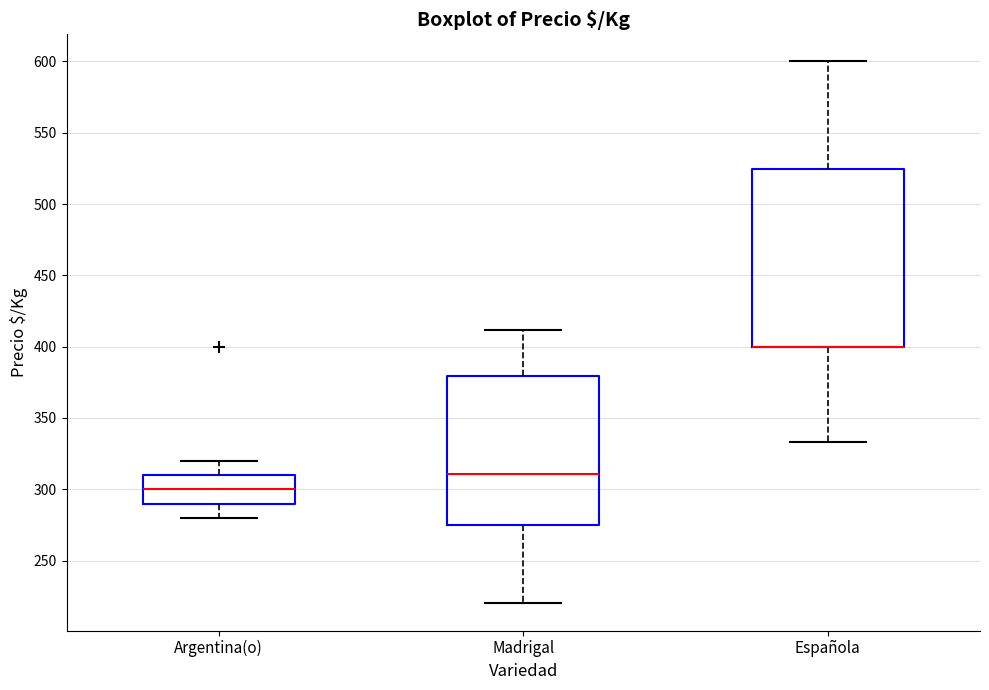

Where is the upper edge of the box for Madrigal on the y-axis? The values are not printed on the chart, so give them approximately, as read against the axis.

380